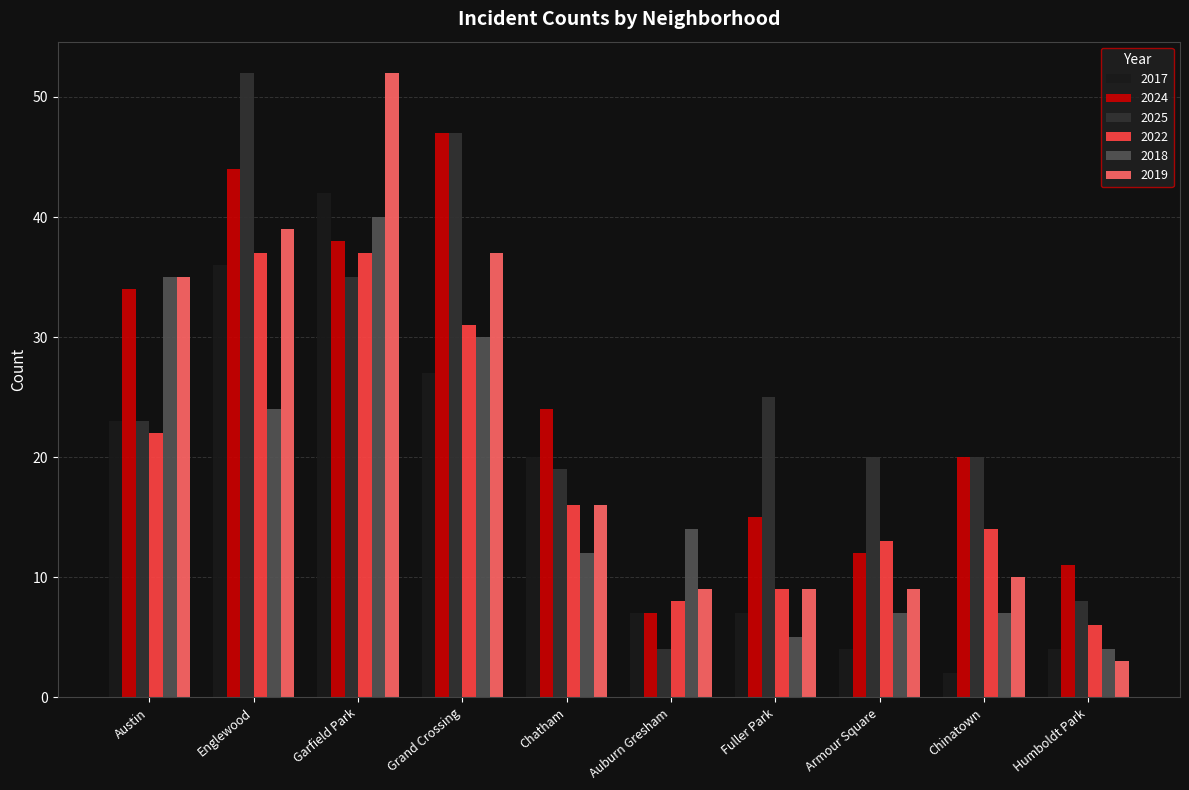

What are all the series names shown in the legend?

2017, 2024, 2025, 2022, 2018, 2019